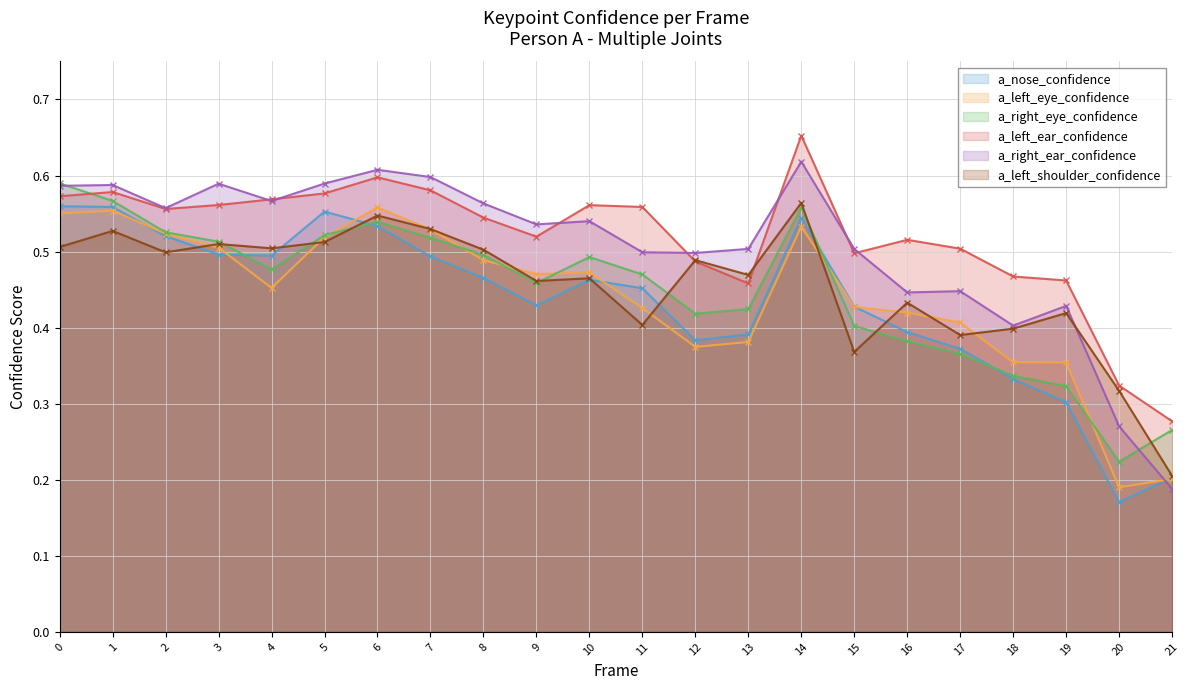

What is the difference between the second highest and second lowest values in the a_left_shoulder_confidence series?

0.2